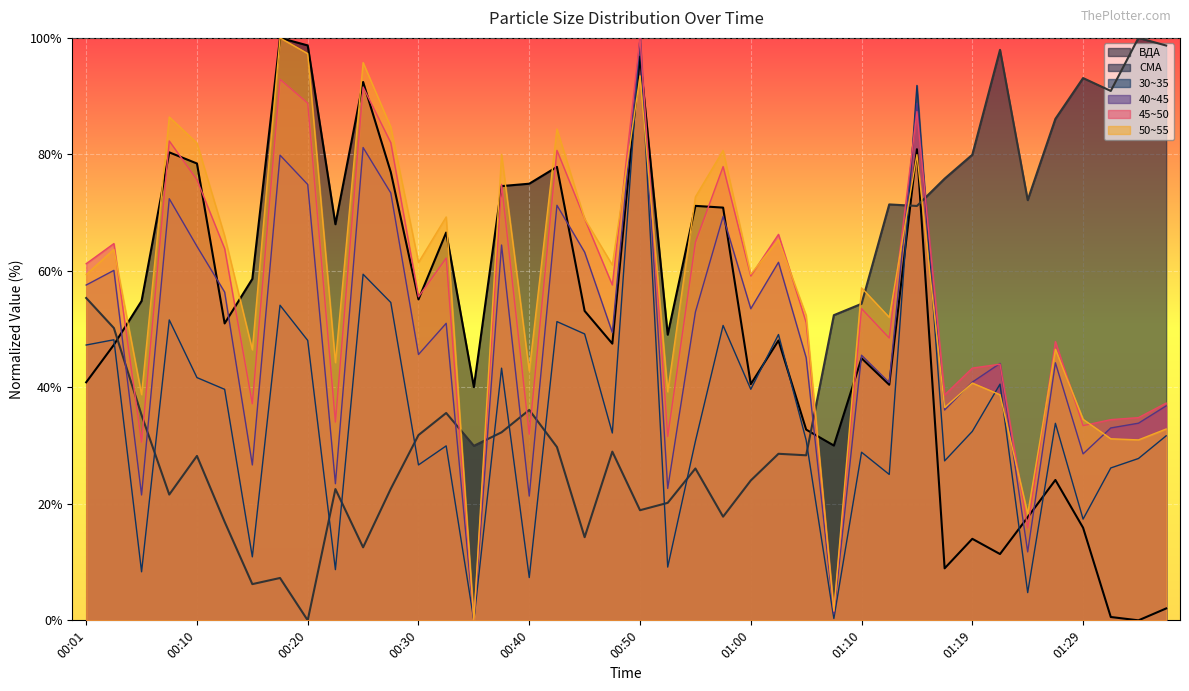

At 01:32, list the series in order from largest to smallest.

СМА, 45~50, 40~45, 50~55, 30~35, ВДА